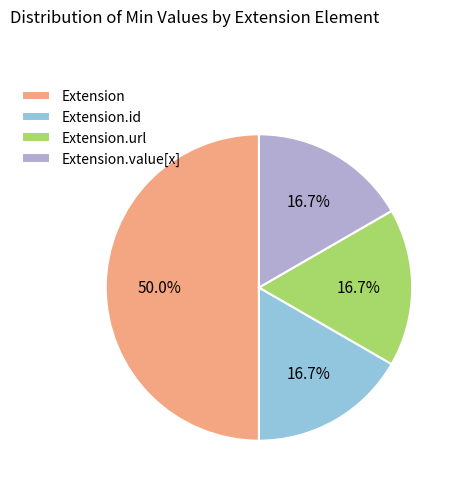

Which slice is the largest?

Extension